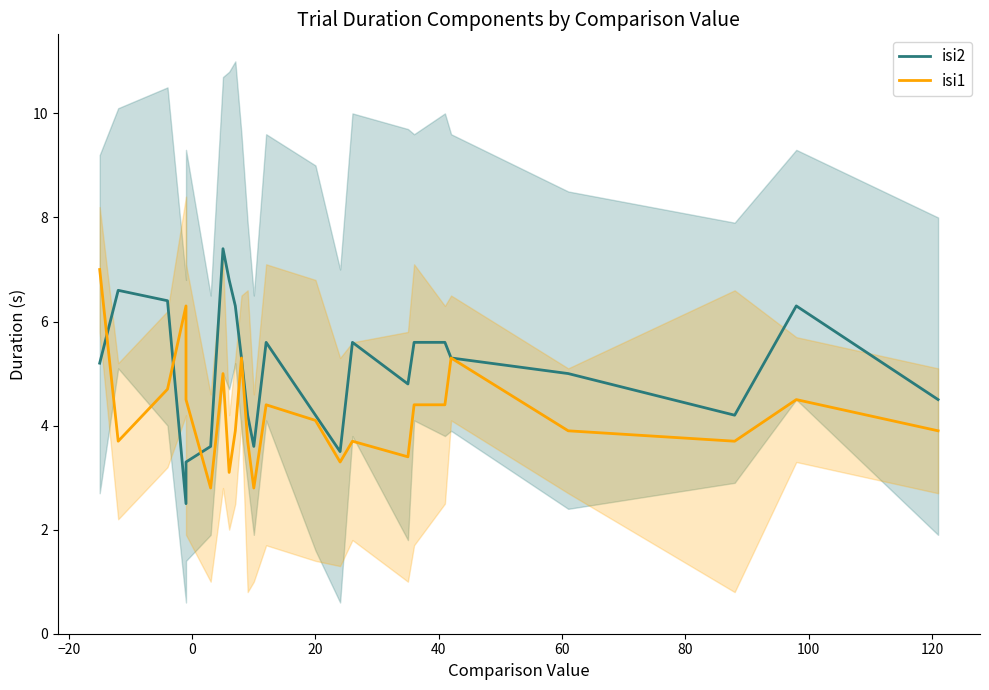

Reading right to left, transcribe all the data shown in this chart.

isi2: 4.5	6.3	4.2	5.0	5.3	5.6	5.6	4.8	5.6	3.5	4.2	5.6	3.6	4.2	5.3	6.3	6.8	7.4	3.6	3.3	2.5	6.4	6.6	5.2
isi1: 3.9	4.5	3.7	3.9	5.3	4.4	4.4	3.4	3.7	3.3	4.1	4.4	2.8	3.7	5.3	3.9	3.1	5.0	2.8	4.5	6.3	4.7	3.7	7.0